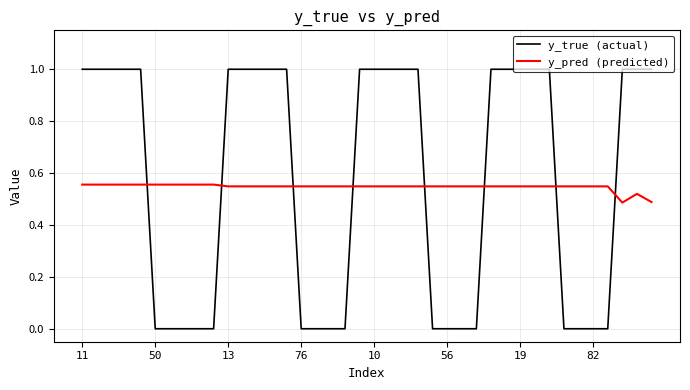

List the series in order of their peak value, lowest first.

y_pred (predicted), y_true (actual)